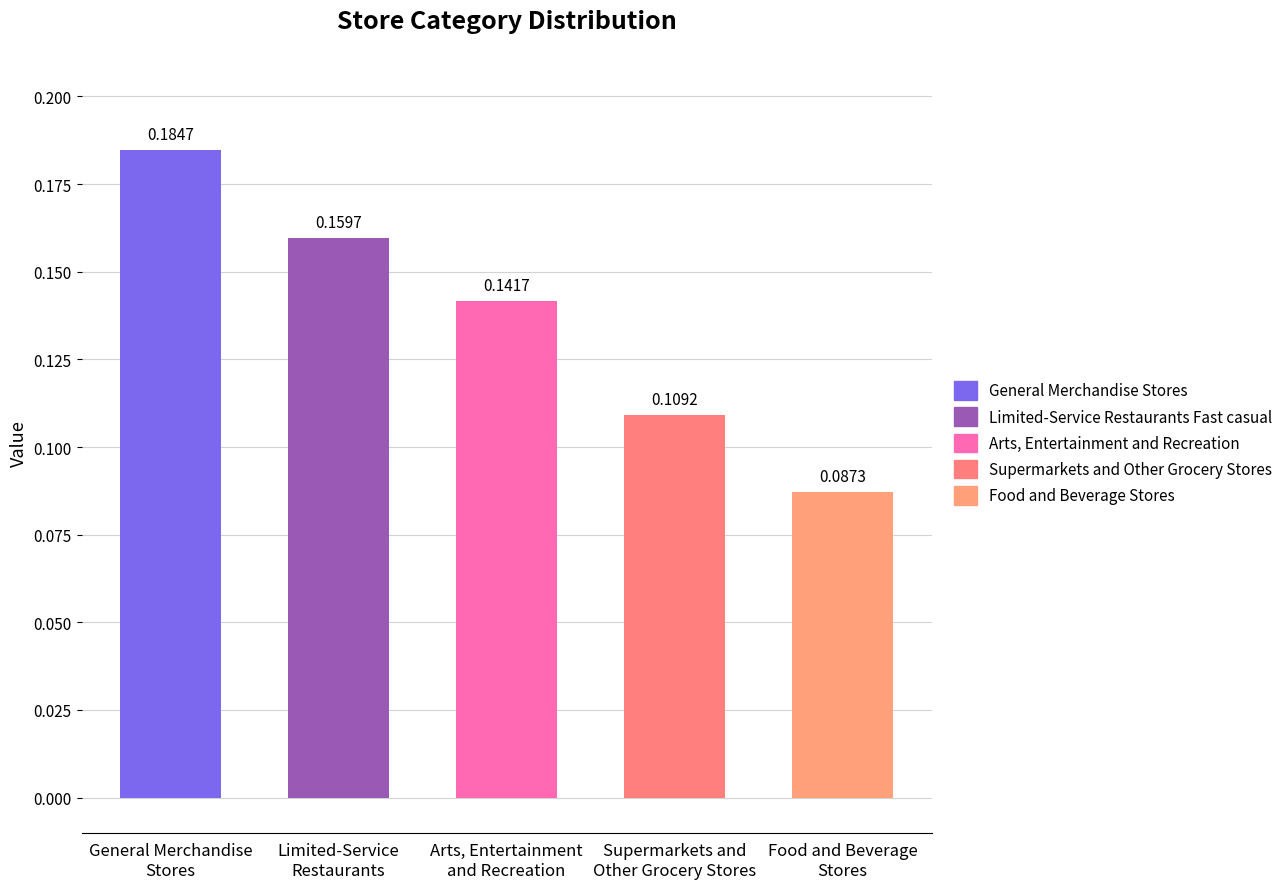

What value does the data have at General Merchandise Stores?

0.2